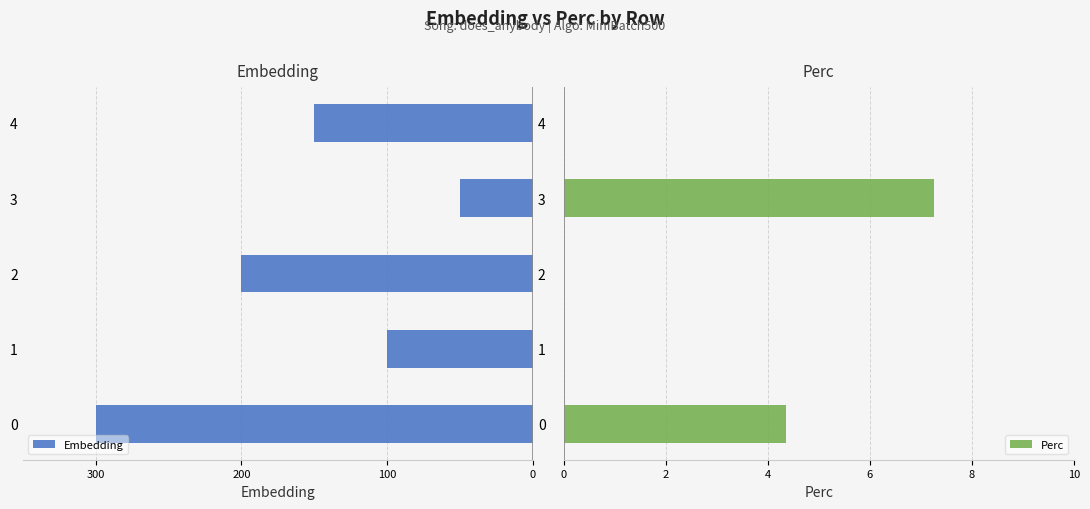

What is the sum of all Perc values?

11.6